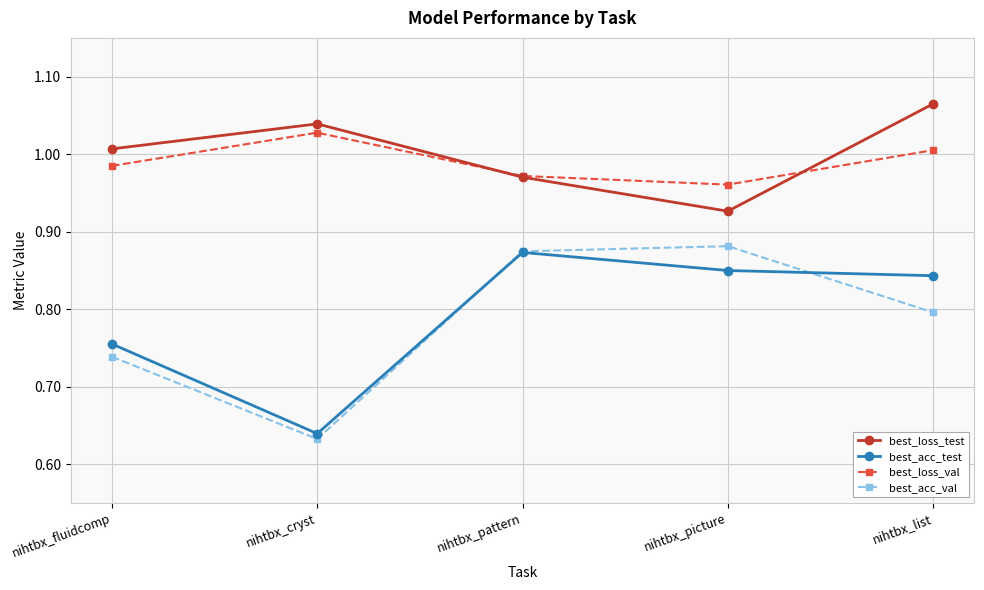

The best_acc_test series shows 0.8 at nihtbx_list. True or false?

True